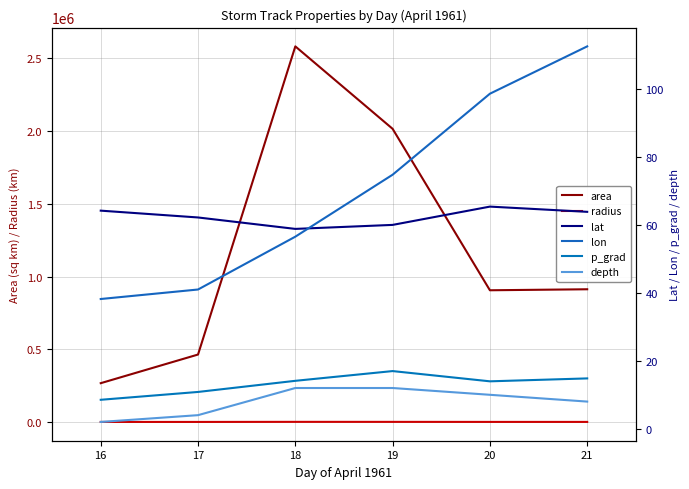

Which category has the highest value across all series?

18